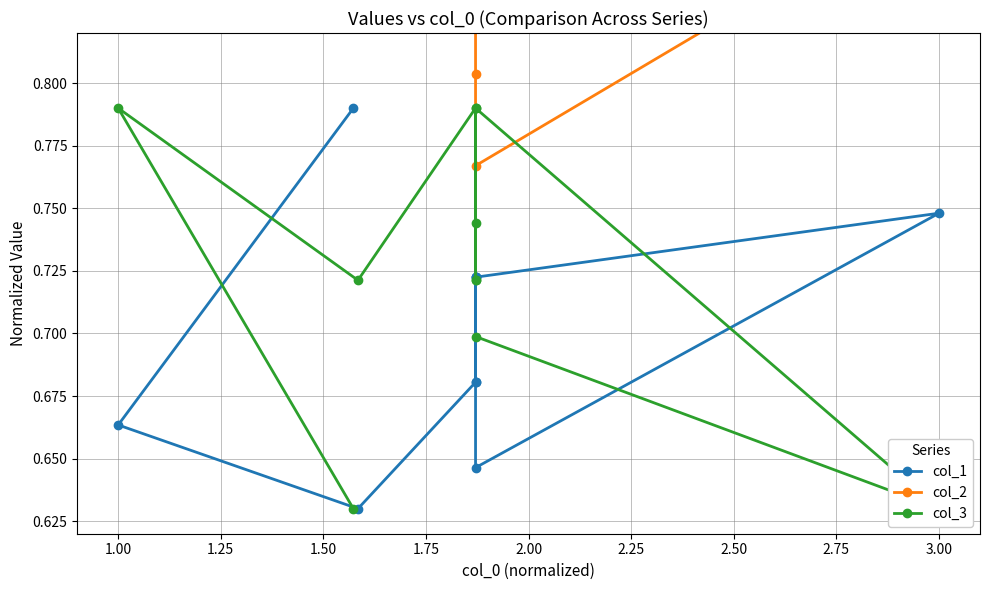

What is the maximum value shown in the chart?

0.9